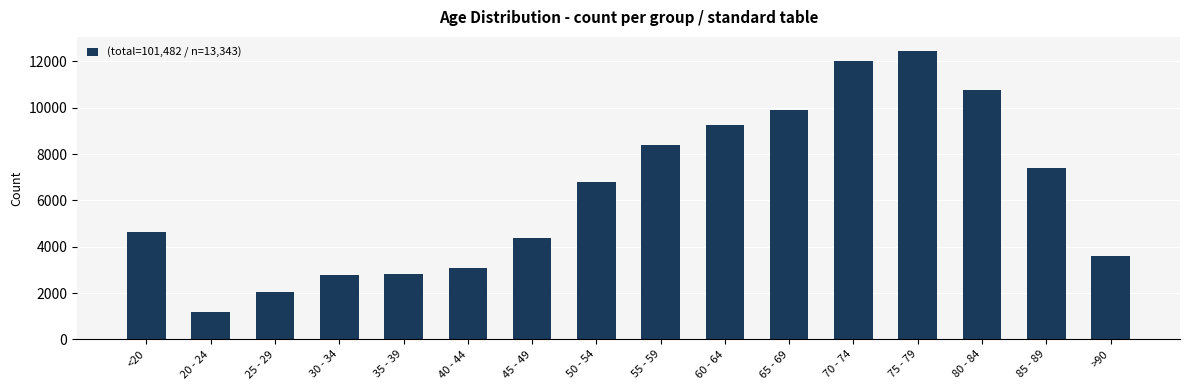

The value at 60 - 64 is 15113. True or false?

False